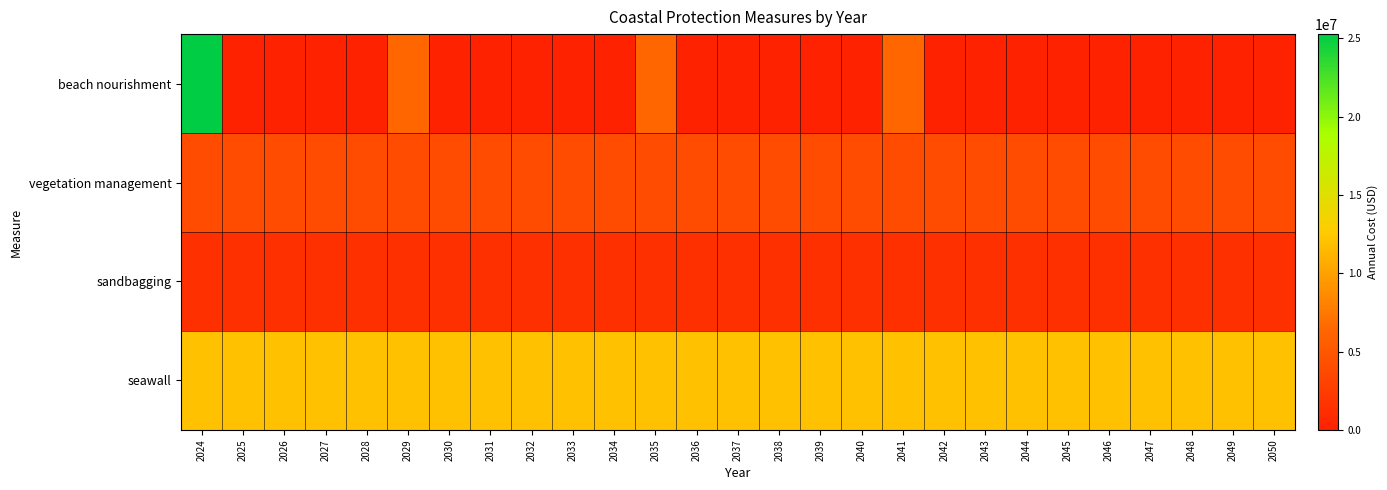

How many series are shown in this chart?

4